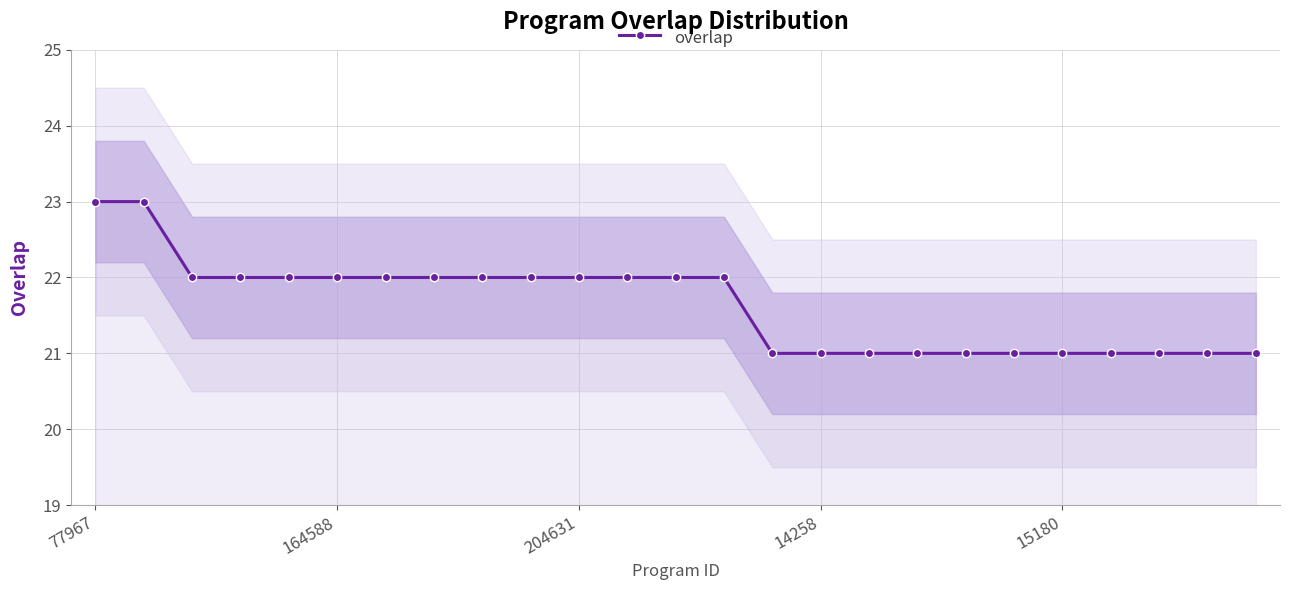

How many values are between 21 and 22?

23